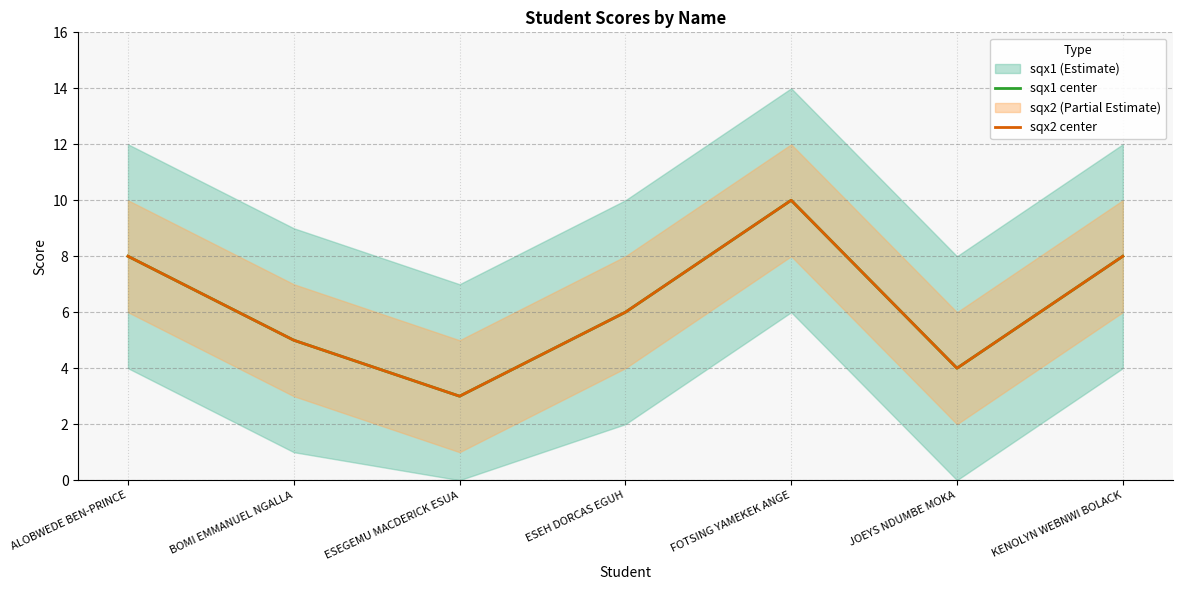

Which label corresponds to the smallest value in the chart?

ESEGEMU MACDERICK ESUA